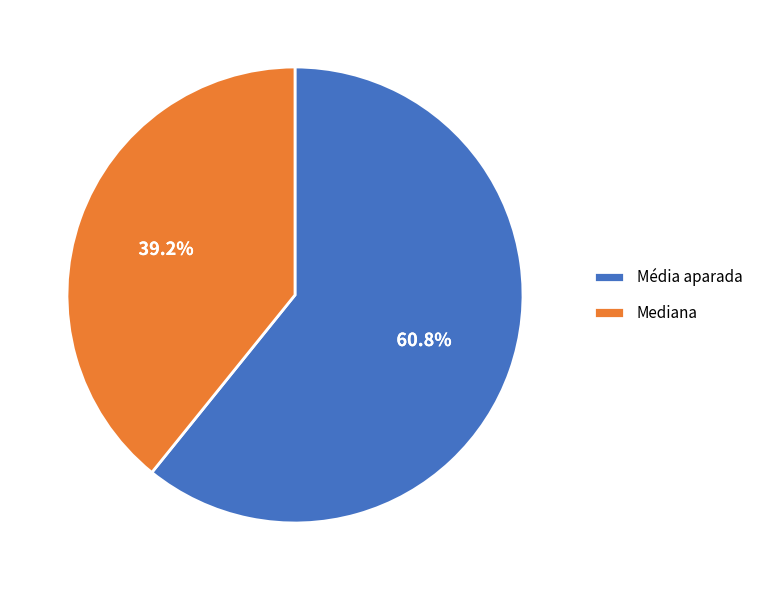

What percentage is the Média aparada slice, to the nearest percent?

61%